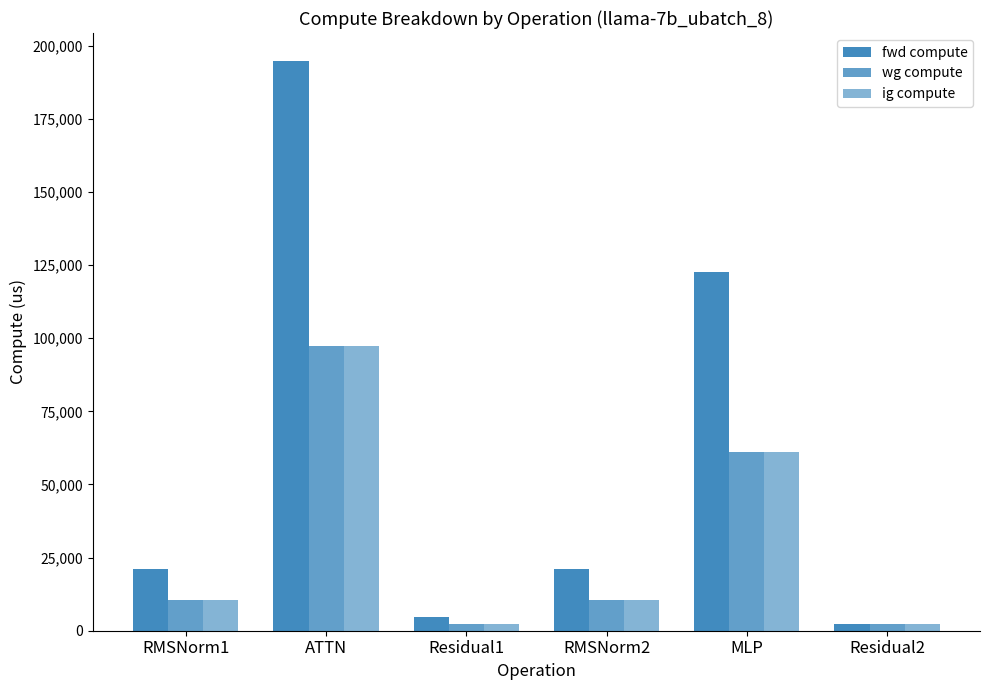

At how many categories does at least one series exceed 87046?

2